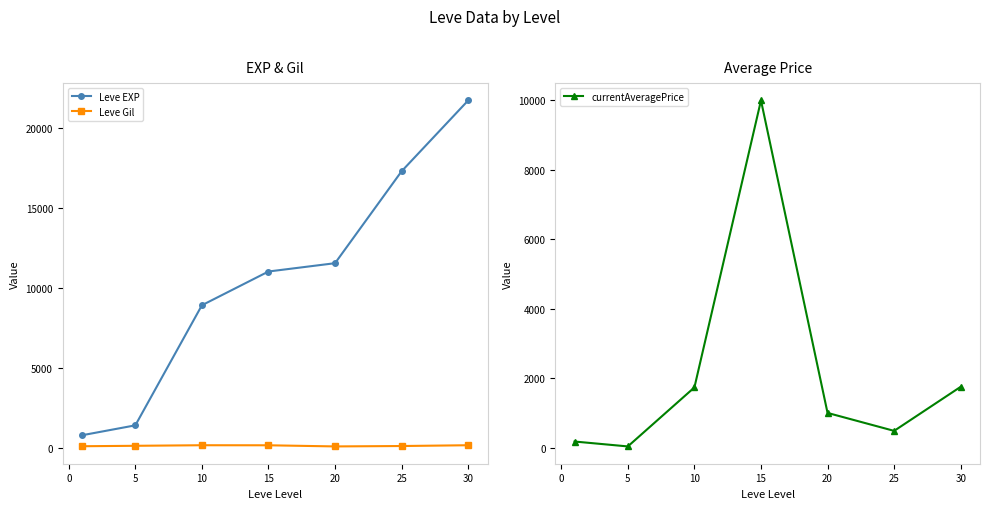

True or false: Leve EXP and Leve Gil cross at least once.

False